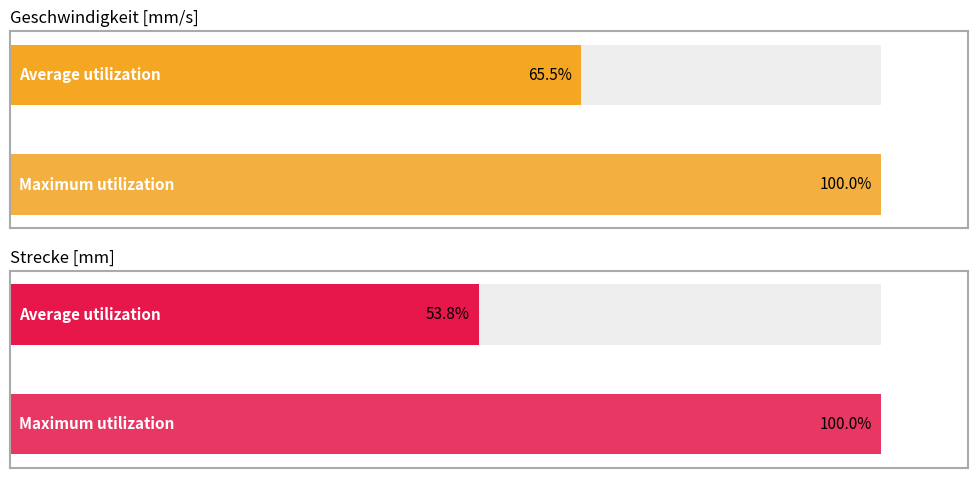

Rank the series by their maximum value, from highest to lowest.

Geschwindigkeit [mm/s], Strecke [mm]